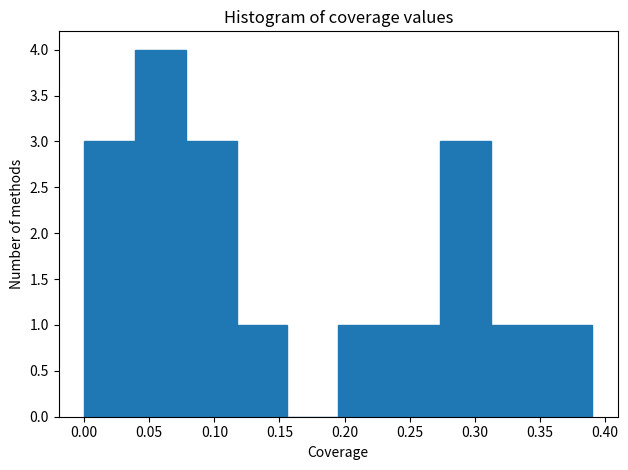

Reading left to right, list every bar in this chart as the range it spans on the x-axis followed by its height. Neither the bar edges nor the heights are printed on the chart, so give them approximately, as read against the axes.

0.000 to 0.040: 3
0.040 to 0.080: 4
0.080 to 0.115: 3
0.115 to 0.155: 1
0.155 to 0.195: 0
0.195 to 0.235: 1
0.235 to 0.275: 1
0.275 to 0.310: 3
0.310 to 0.350: 1
0.350 to 0.390: 1